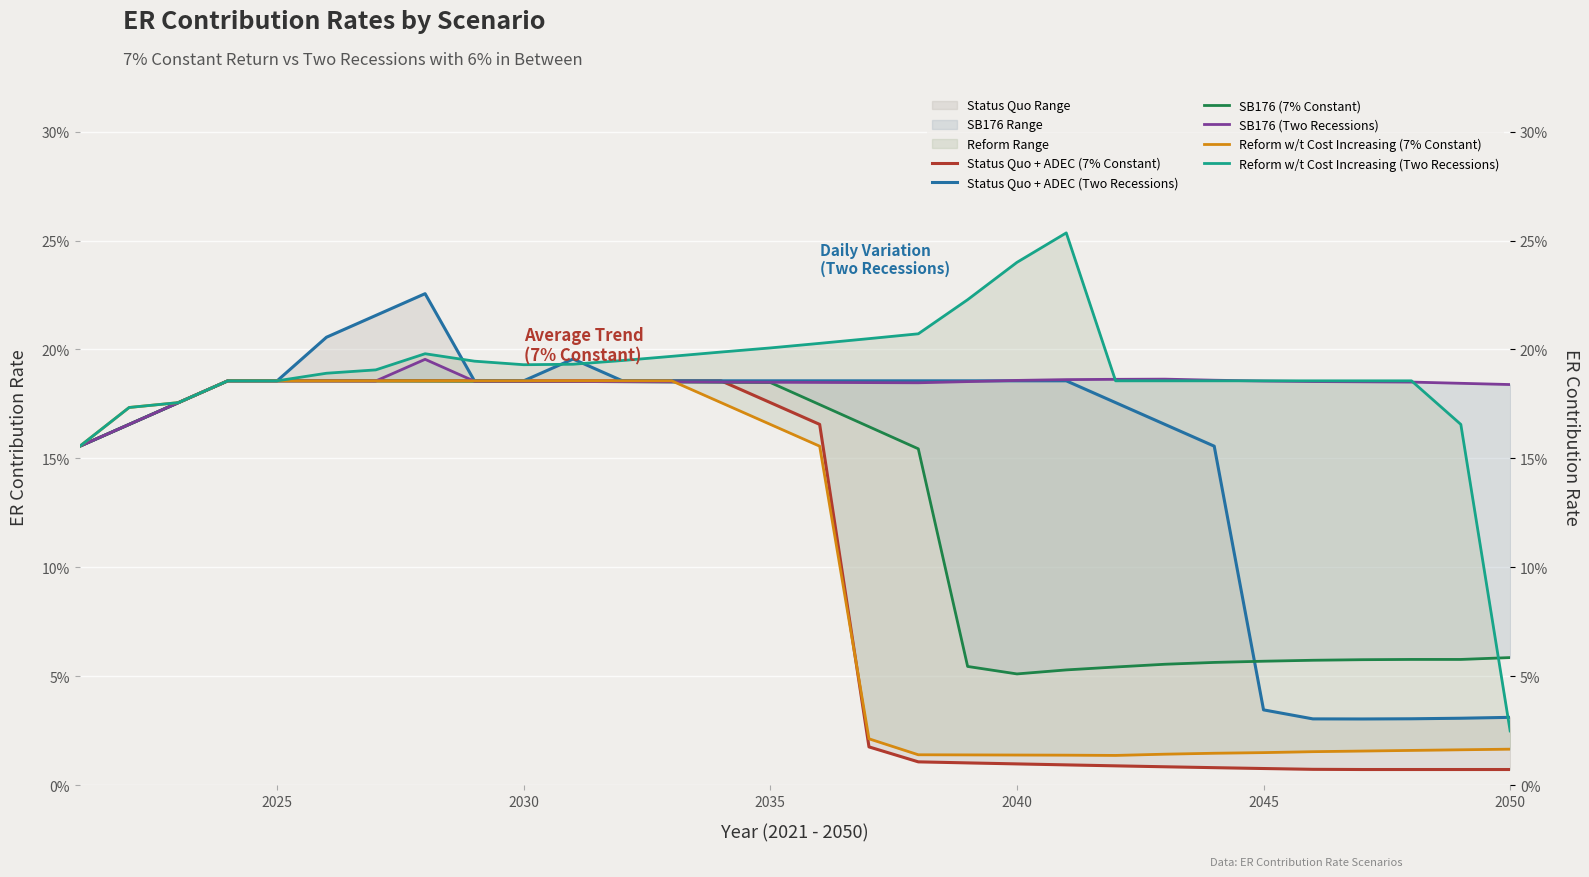

Count the number of data series in this chart.

6